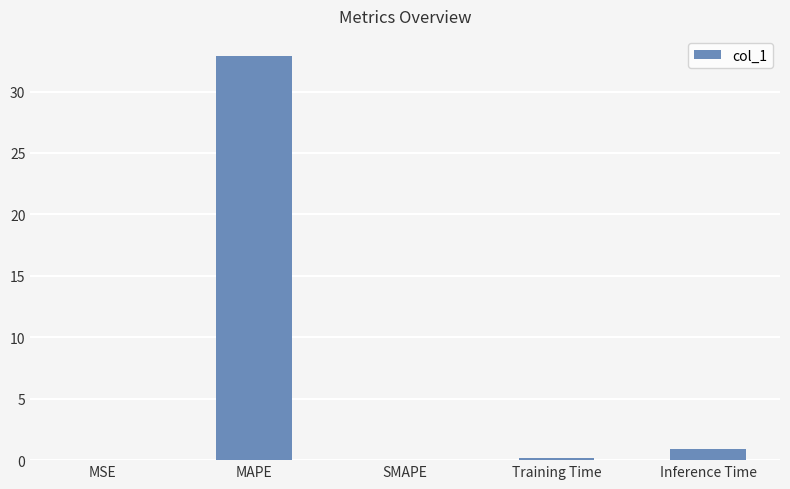

What is the greatest value displayed?

32.9